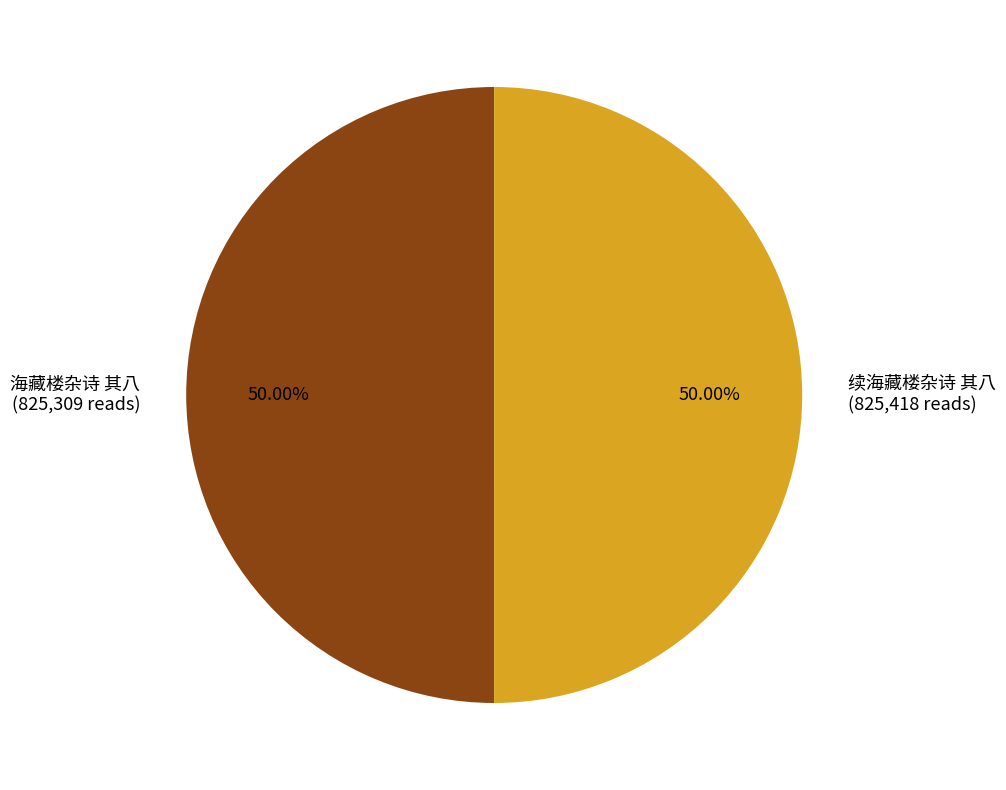

What percentage is the 续海藏楼杂诗 其八 slice, to the nearest percent?

50%